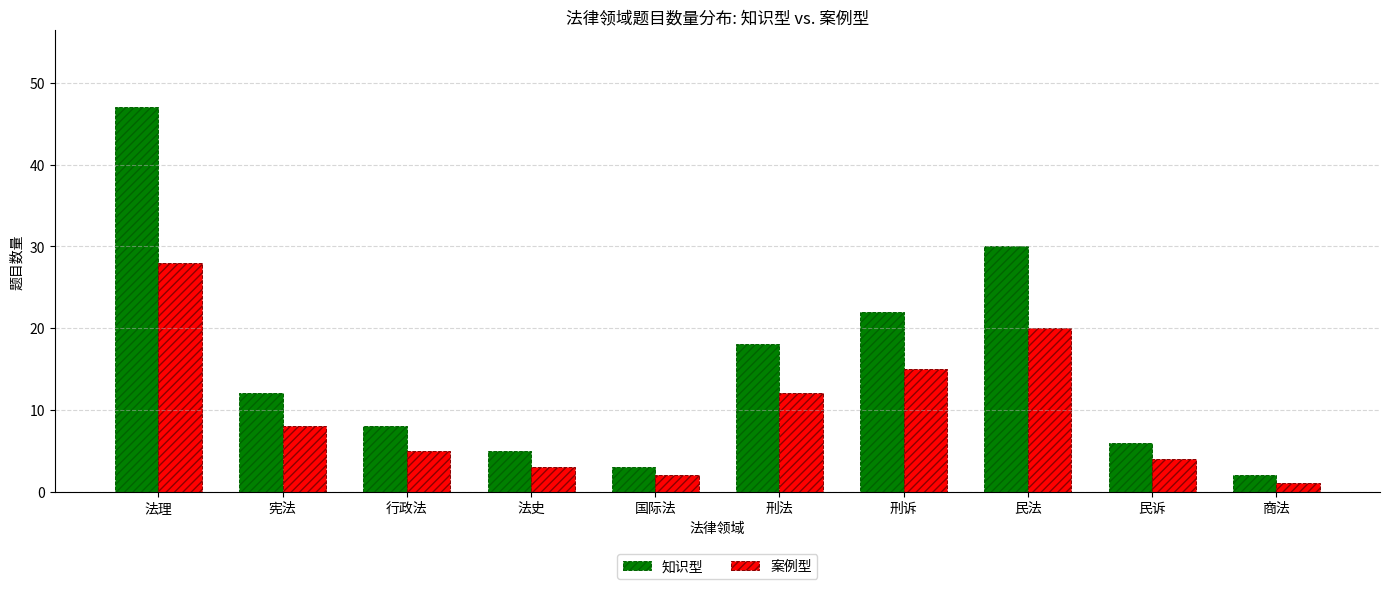

Which series has the largest range (max minus min)?

知识型